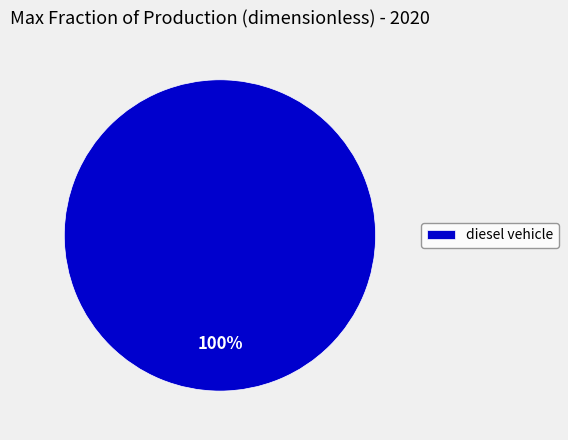

True or false: diesel vehicle accounts for 86% of the total.

False